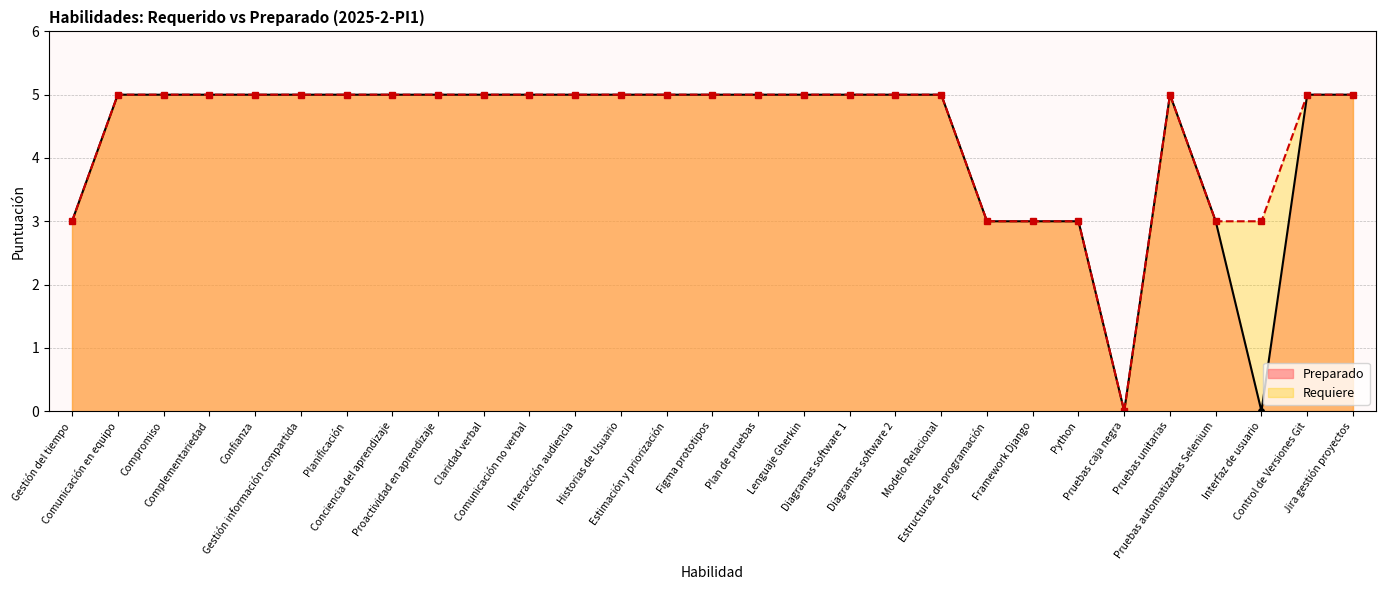

Approximately how many times larger is the value at Estructuras de programación compared to Control de Versiones Git?

0.6